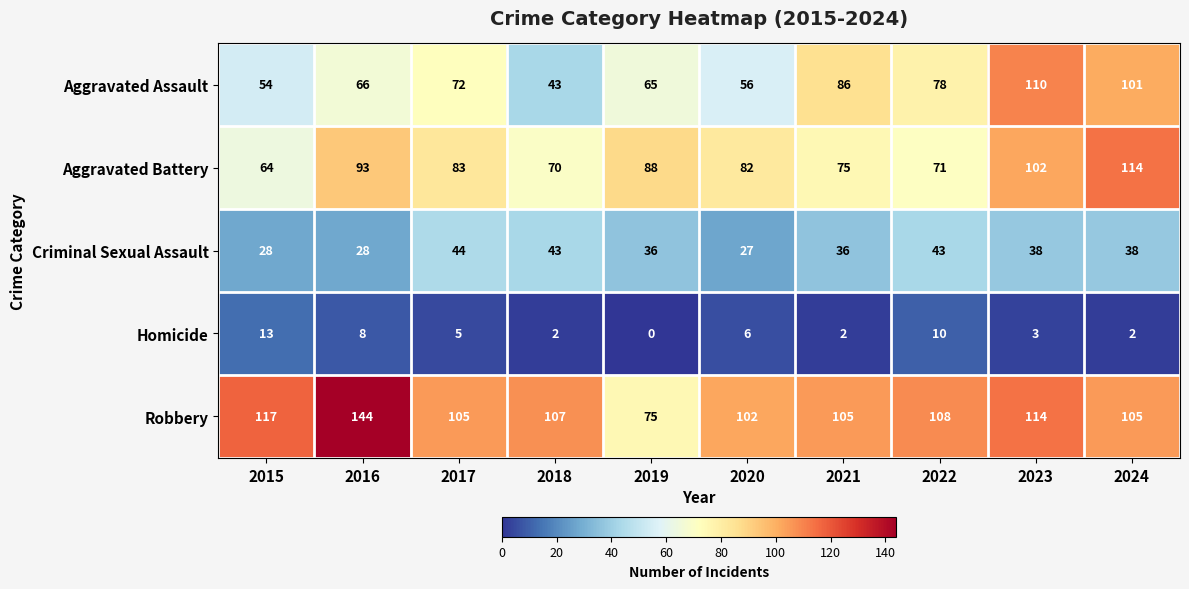

What value does the Criminal Sexual Assault series have at 2017, to the nearest 5?

45